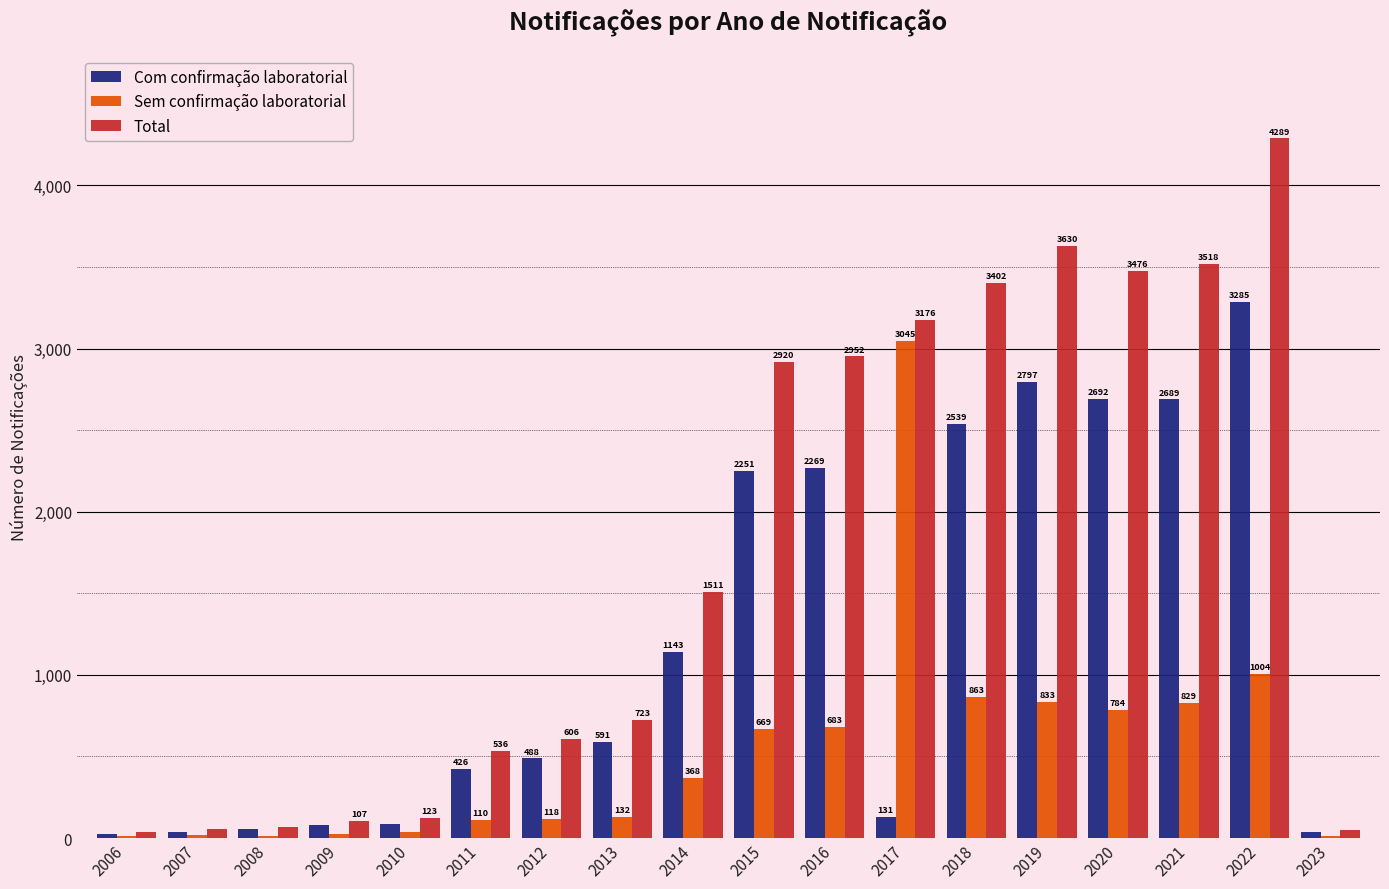

True or false: Com confirmação laboratorial has a value of 56 at 2008.

True